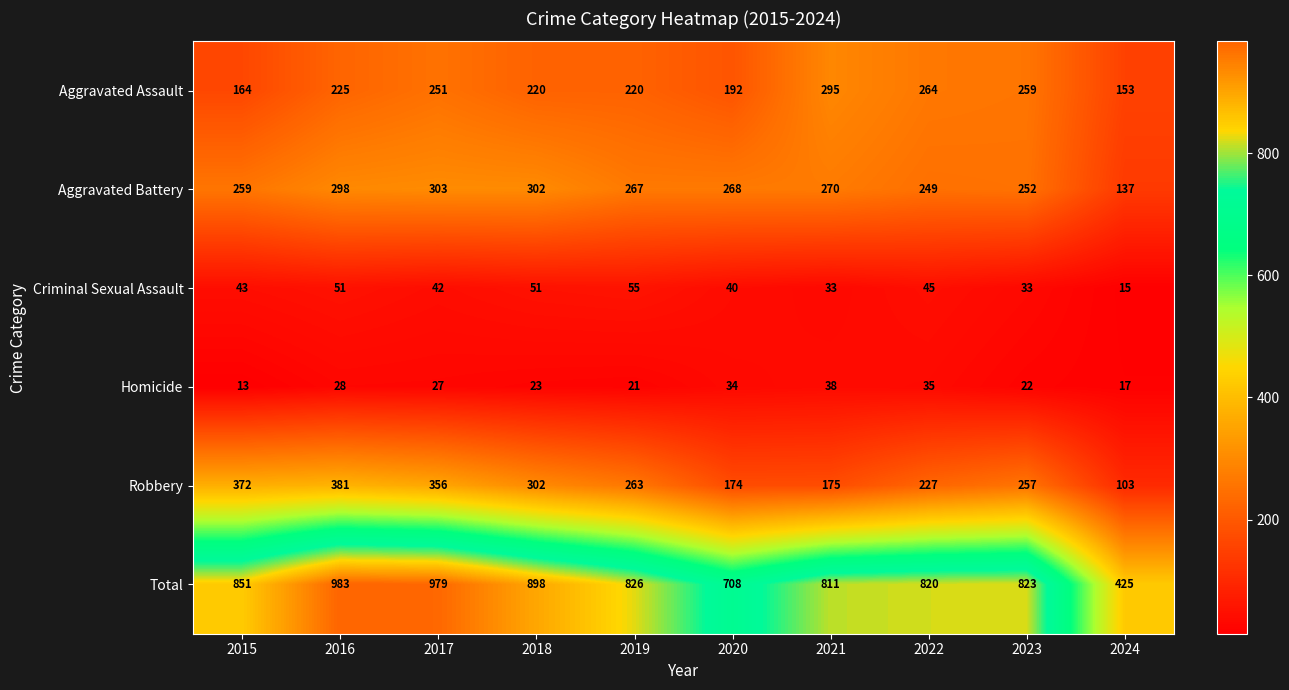

Between 2017 and 2018, which series saw the biggest shift?

Total